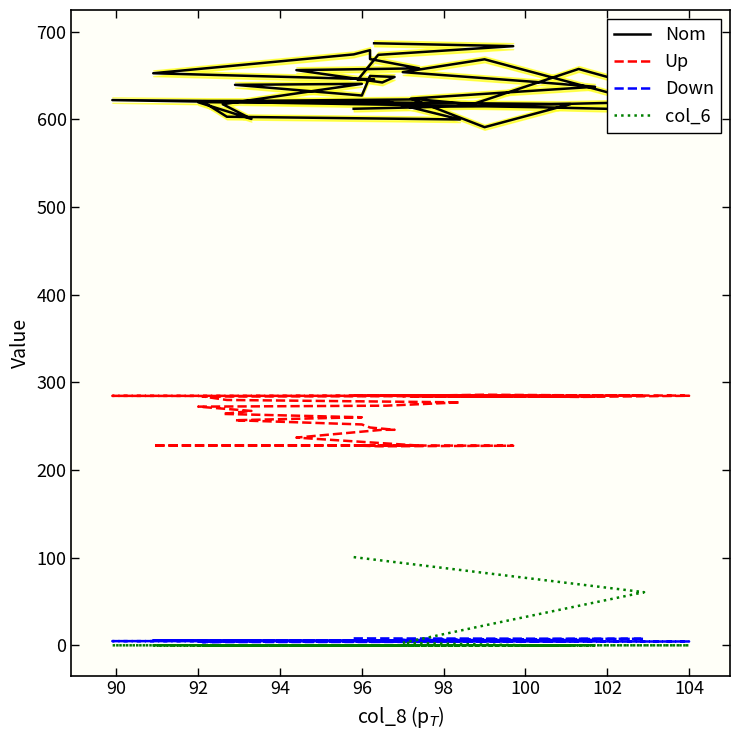

How many series are shown in this chart?

4